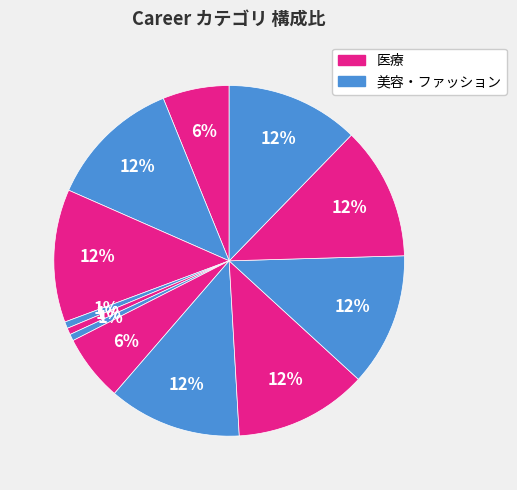

Does any single category account for the majority?

No